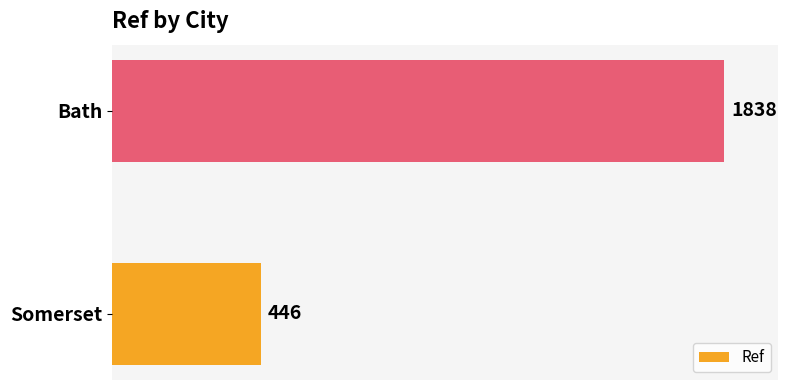

Reading bottom to top, extract all data points from this chart.

446	1838